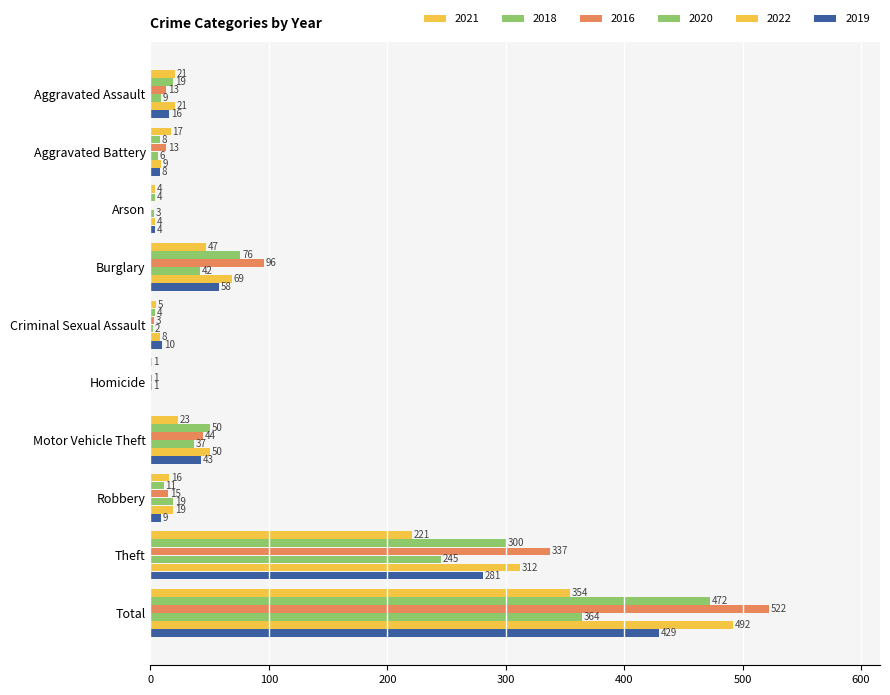

At which category is the sum across all series the highest?

Total